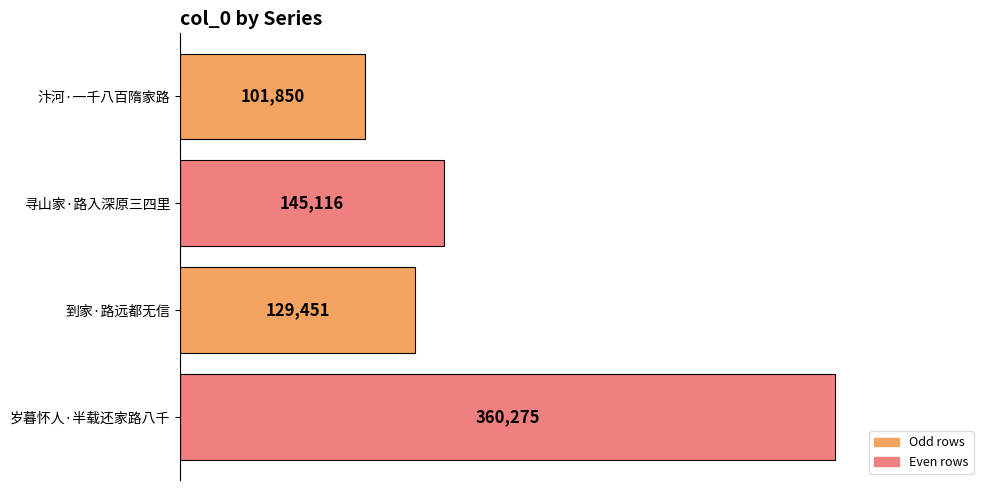

What is the sum of all values?

736692